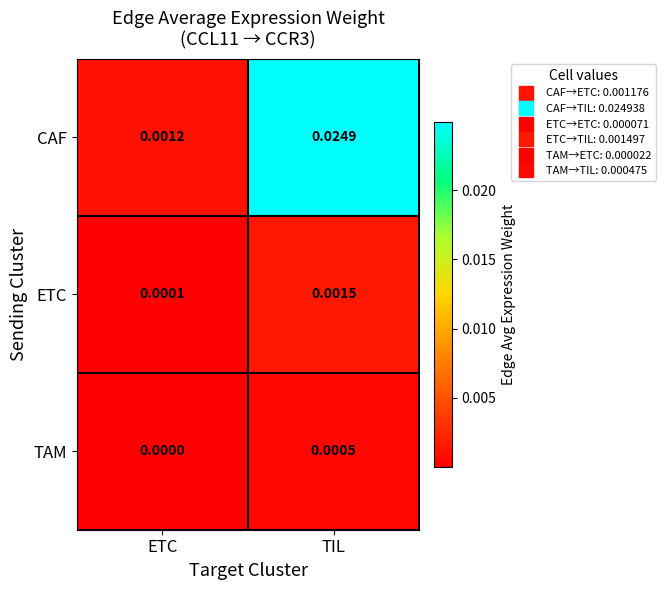

At which category is the sum across all series the highest?

TIL